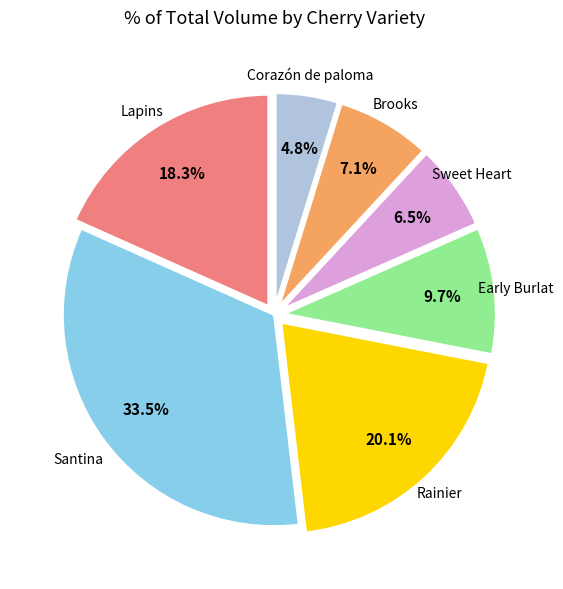

Is there a majority slice in this chart?

No